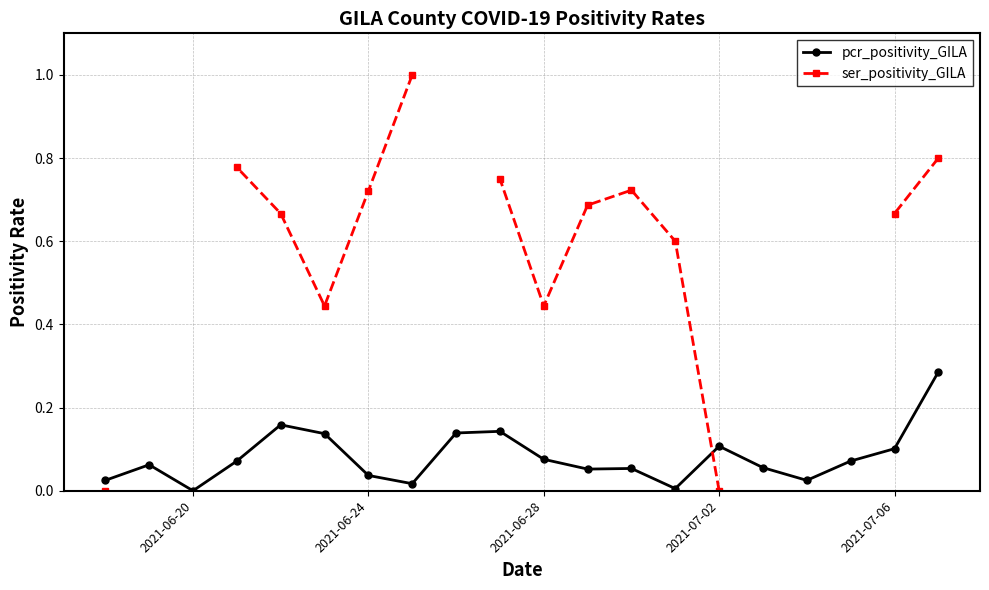

Which series has the widest spread of values?

ser_positivity_GILA